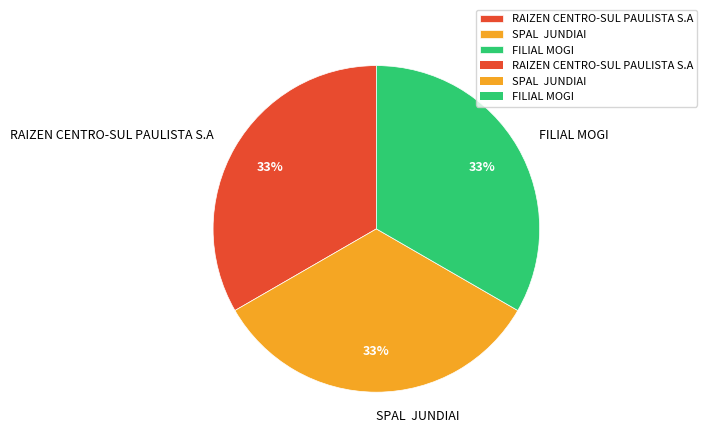

What is the ratio of the value at RAIZEN CENTRO-SUL PAULISTA S.A to the value at SPAL JUNDIAI?

1.0